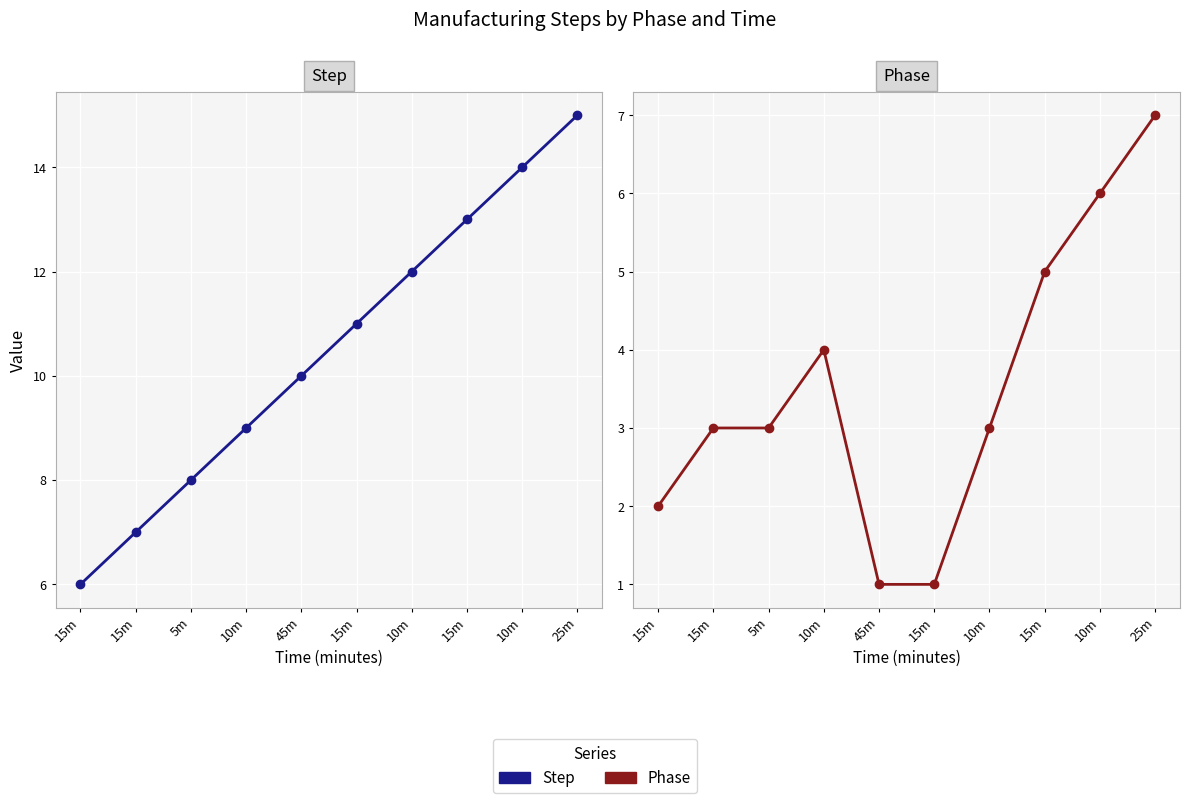

What is the approximate value of Phase at 15m?

3